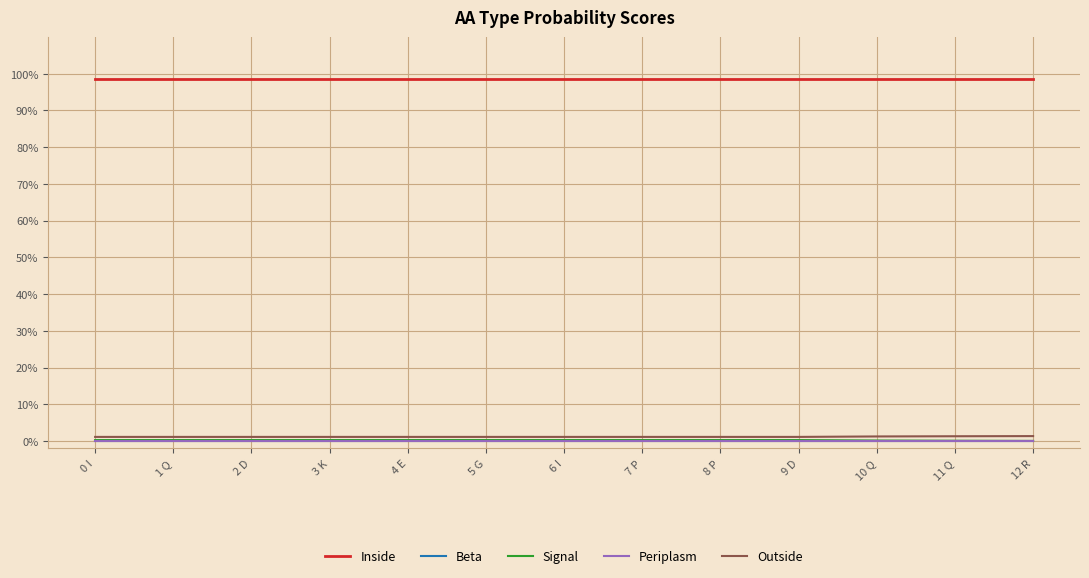

Reading left to right, what are all the values shown in this chart?

Inside: 0 I=1.0	1 Q=1.0	2 D=1.0	3 K=1.0	4 E=1.0	5 G=1.0	6 I=1.0	7 P=1.0	8 P=1.0	9 D=1.0	10 Q=1.0	11 Q=1.0	12 R=1.0
Beta: 0 I=0.0	1 Q=0.0	2 D=0.0	3 K=0.0	4 E=0.0	5 G=0.0	6 I=0.0	7 P=0.0	8 P=0.0	9 D=0.0	10 Q=0.0	11 Q=0.0	12 R=0.0
Signal: 0 I=0.0	1 Q=0.0	2 D=0.0	3 K=0.0	4 E=0.0	5 G=0.0	6 I=0.0	7 P=0.0	8 P=0.0	9 D=0.0	10 Q=0.0	11 Q=0.0	12 R=0.0
Periplasm: 0 I=0.0	1 Q=0.0	2 D=0.0	3 K=0.0	4 E=0.0	5 G=0.0	6 I=0.0	7 P=0.0	8 P=0.0	9 D=0.0	10 Q=0.0	11 Q=0.0	12 R=0.0
Outside: 0 I=0.0	1 Q=0.0	2 D=0.0	3 K=0.0	4 E=0.0	5 G=0.0	6 I=0.0	7 P=0.0	8 P=0.0	9 D=0.0	10 Q=0.0	11 Q=0.0	12 R=0.0